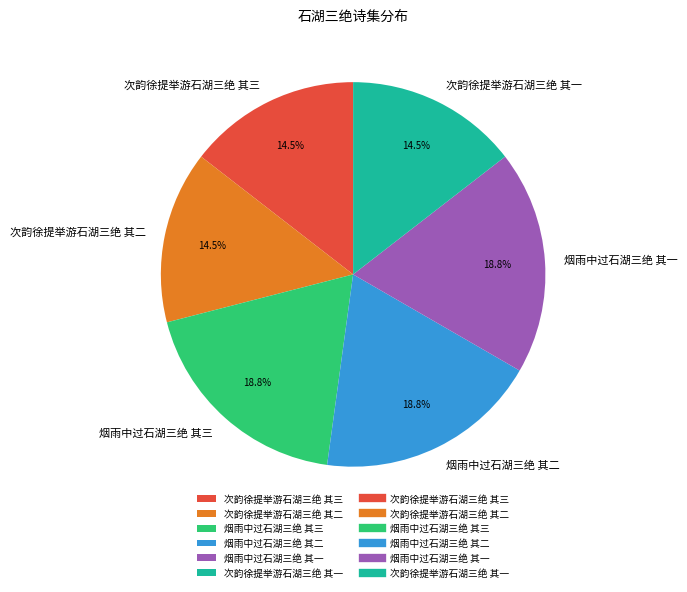

To the nearest percent, what is the difference between the largest and smallest slice percentages?

4%